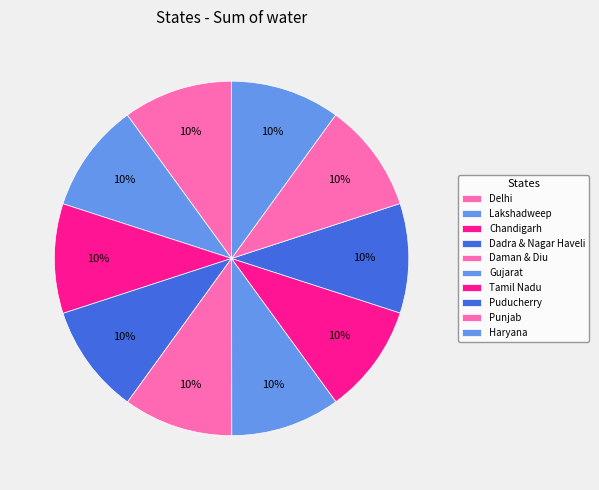

What percentage do Lakshadweep and Gujarat together represent?

20.0%